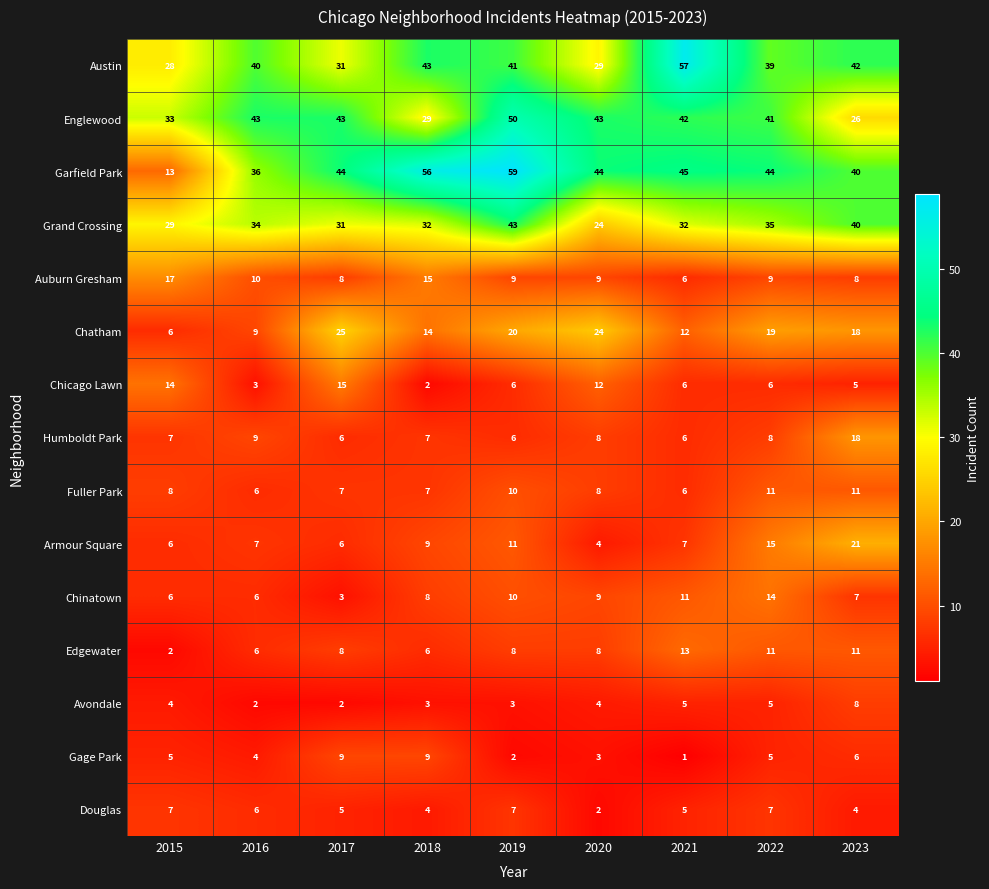

The value of Englewood at 2019 is 13. True or false?

False